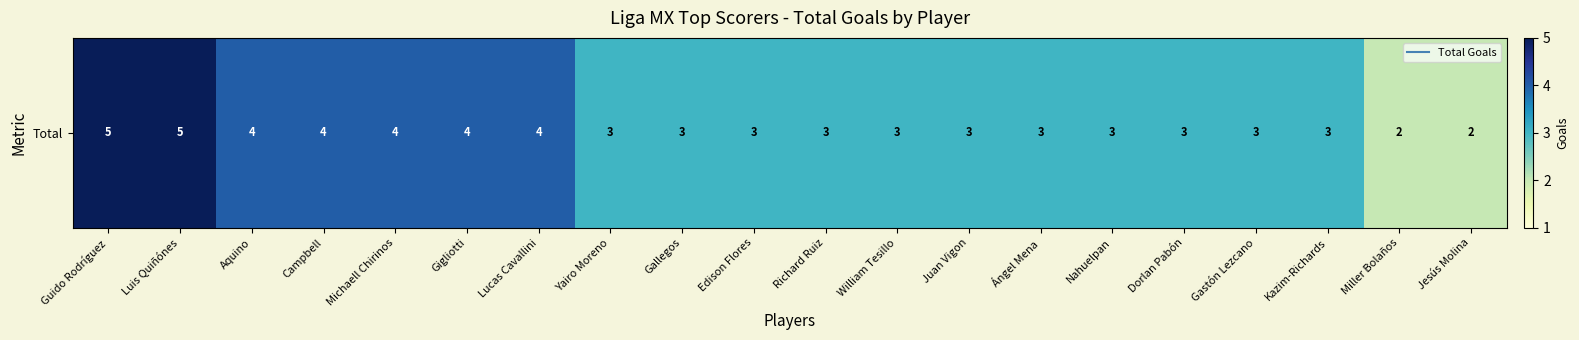

What is the sum of all values?

67